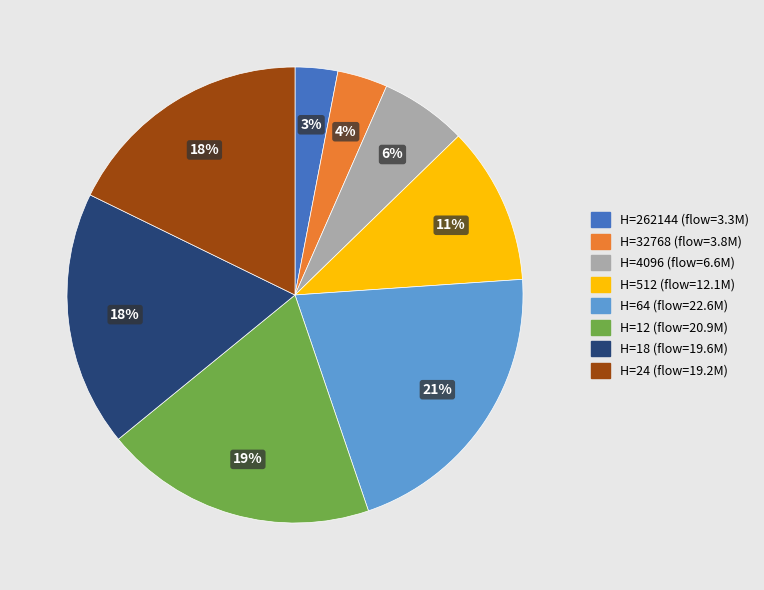

How many segments does this pie chart have?

8